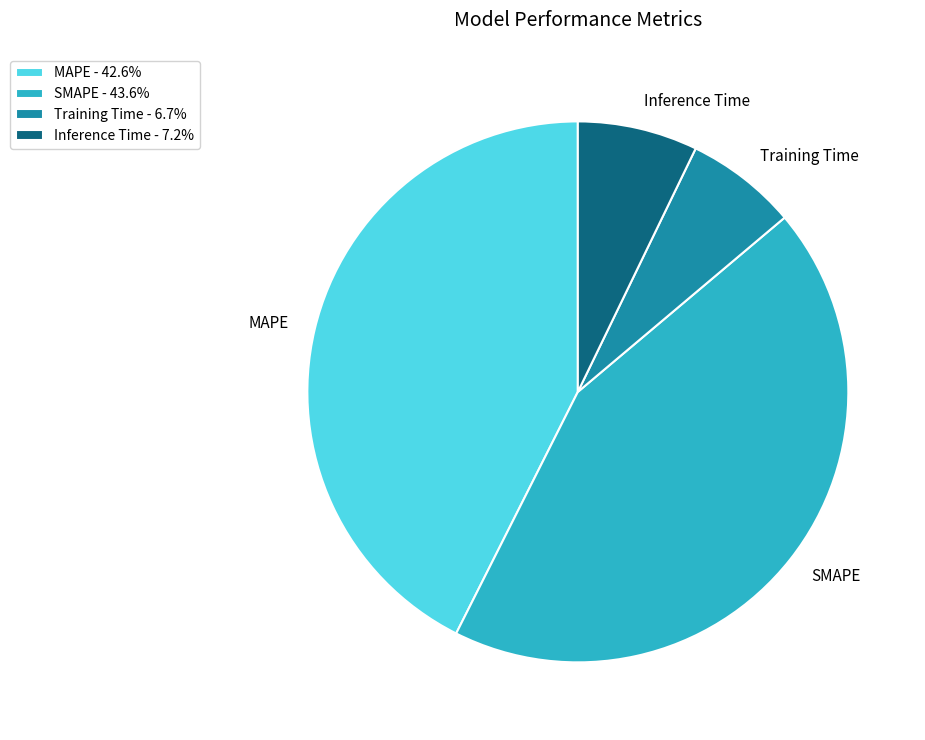

Do MAPE and Training Time together represent more than half of the pie?

No